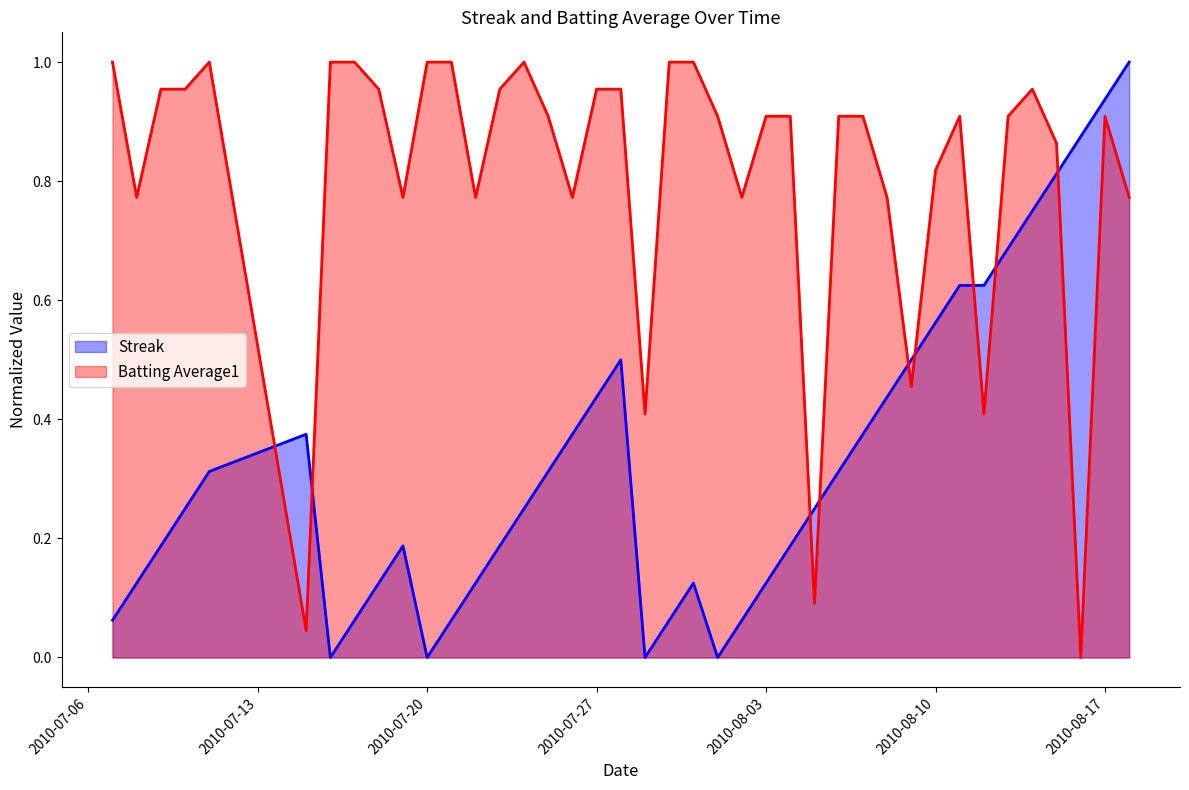

Count the number of categories in the chart.

40